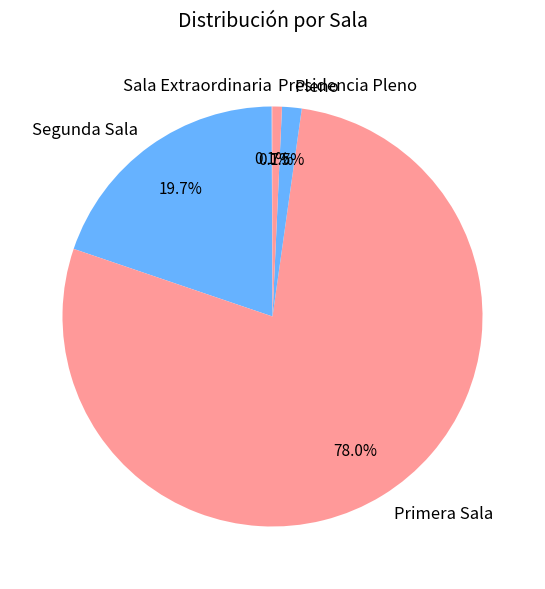

Does any single category account for the majority?

Yes